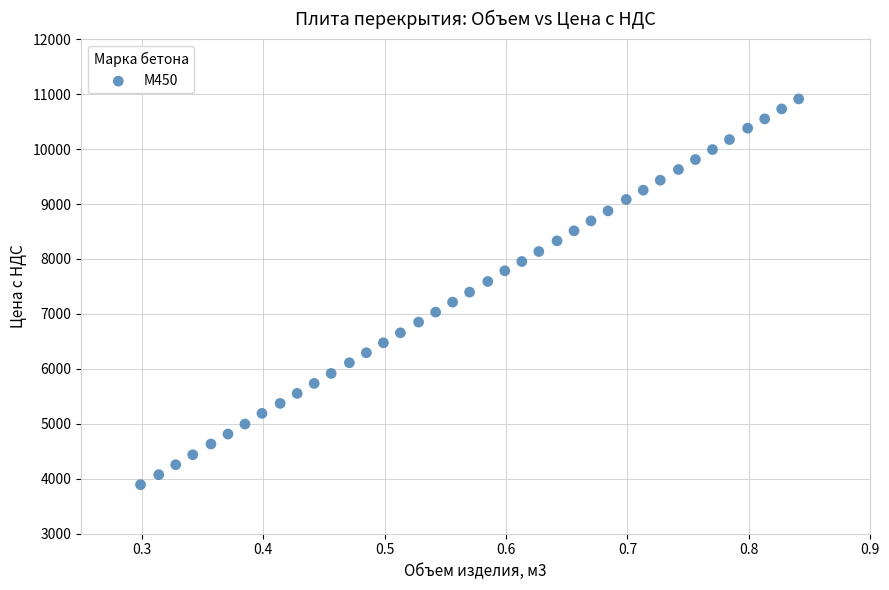

What is the range of X values (max minus min)?

0.5